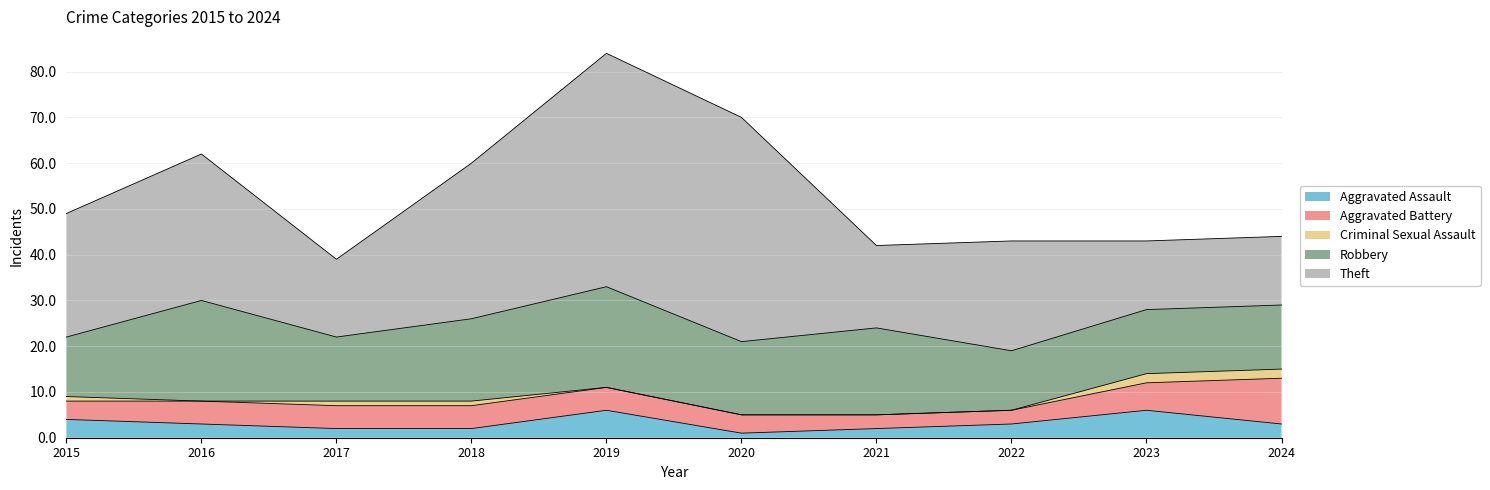

What is the highest value of the Theft series?

51